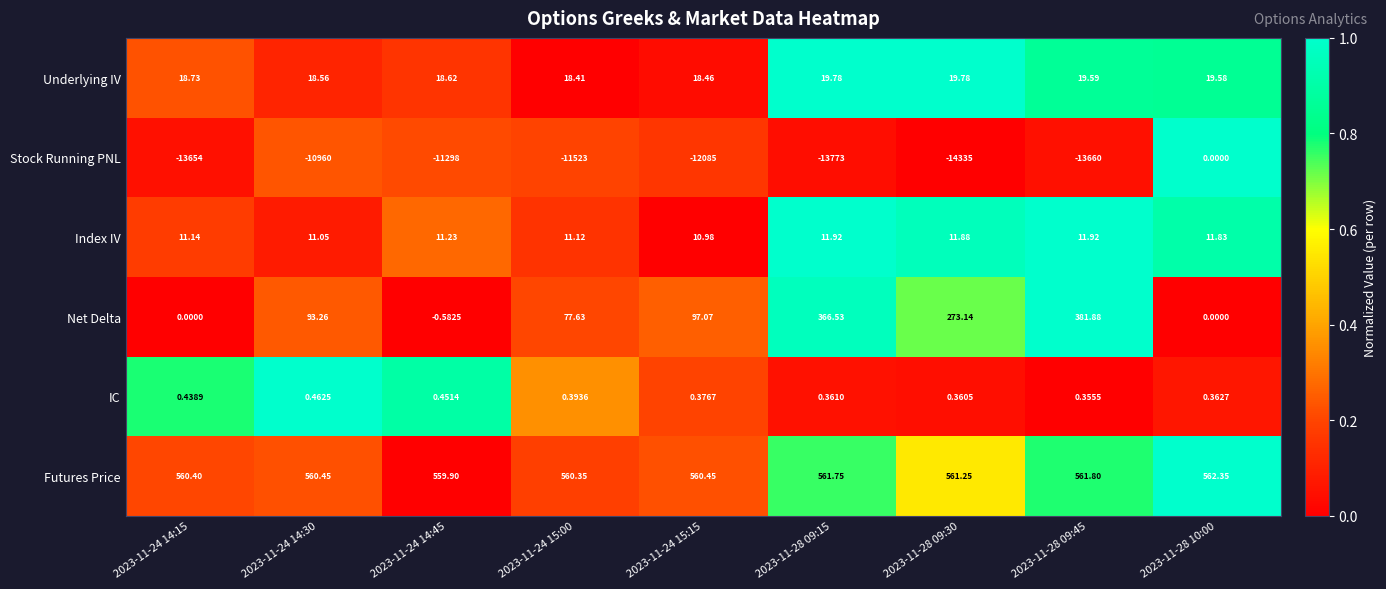

At which category is the sum across all series the highest?

2023-11-28 10:00